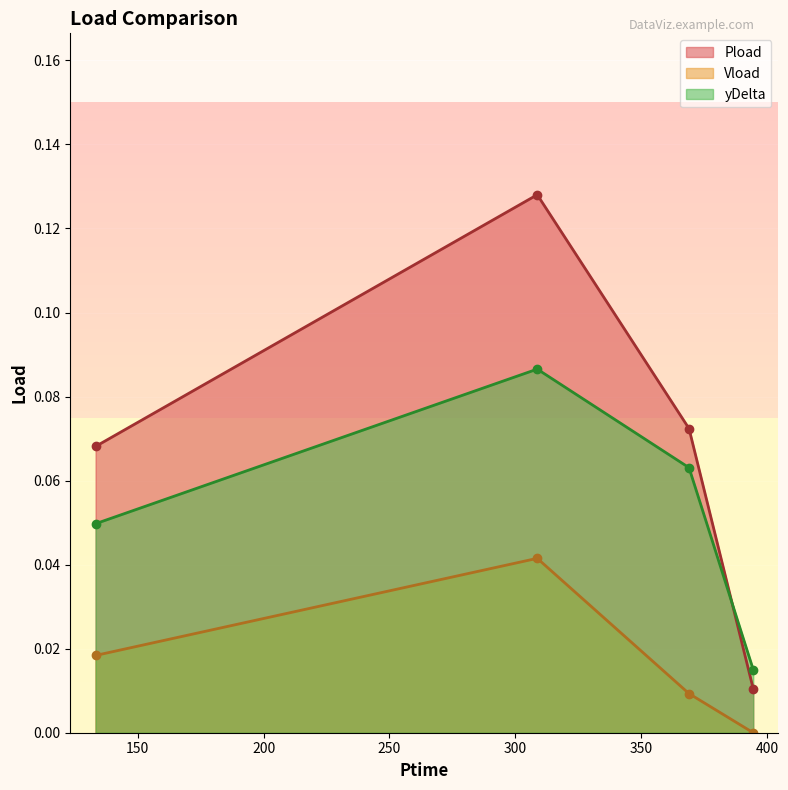

Does the chart display data point markers on the line(s)?

Yes